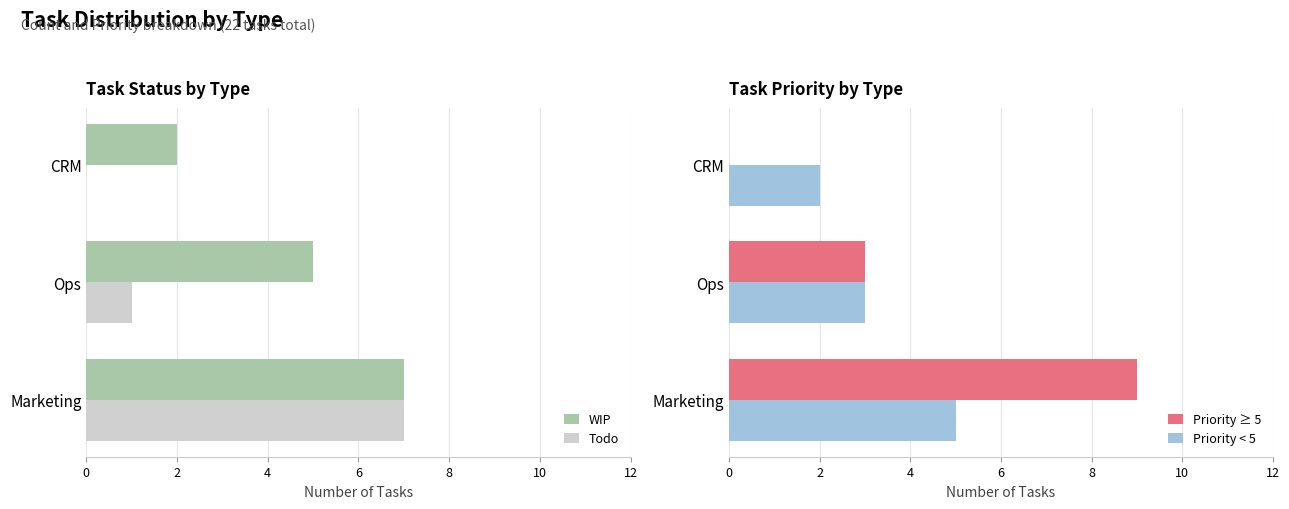

What is the difference between the Priority ≥ 5 values at Marketing and Ops?

6